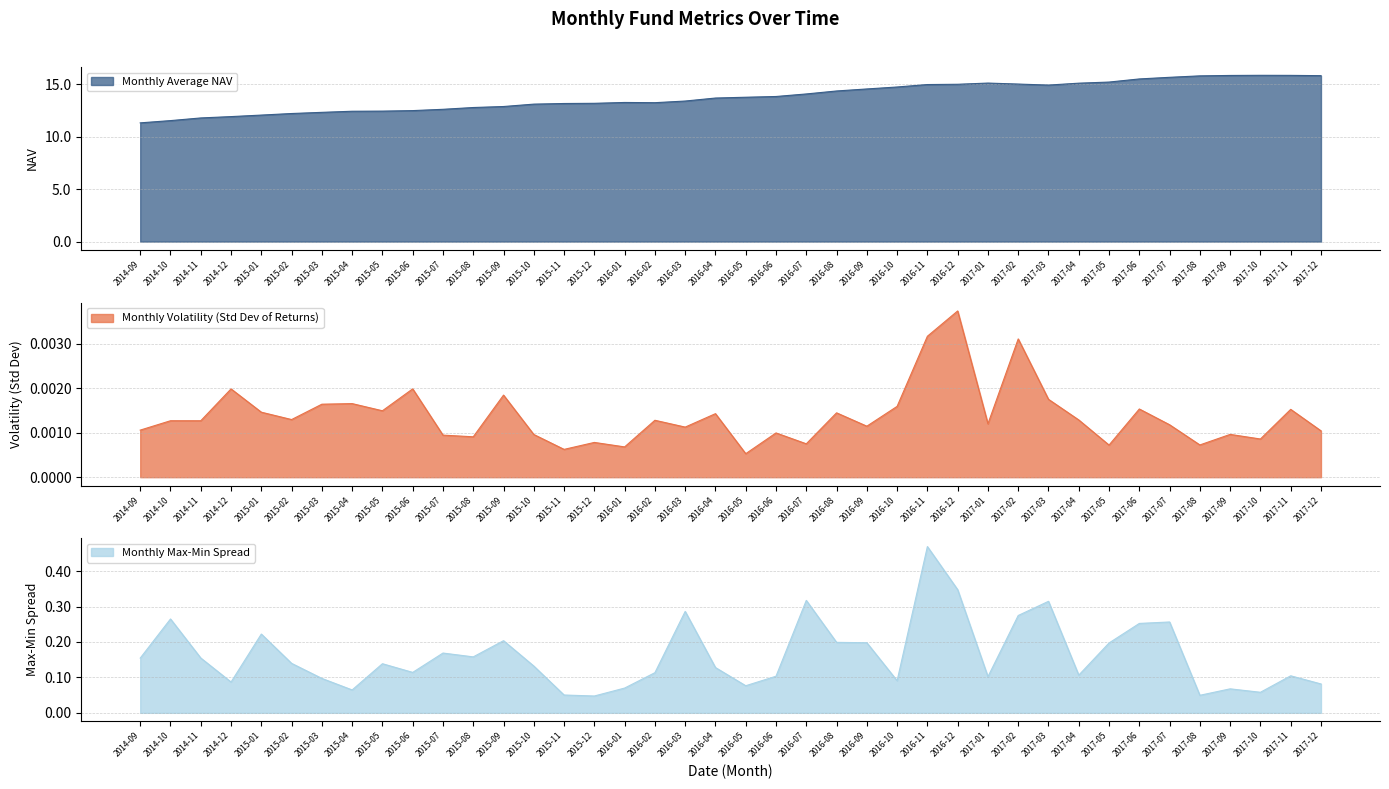

What is the label of the 25th point from the left?

2016-09